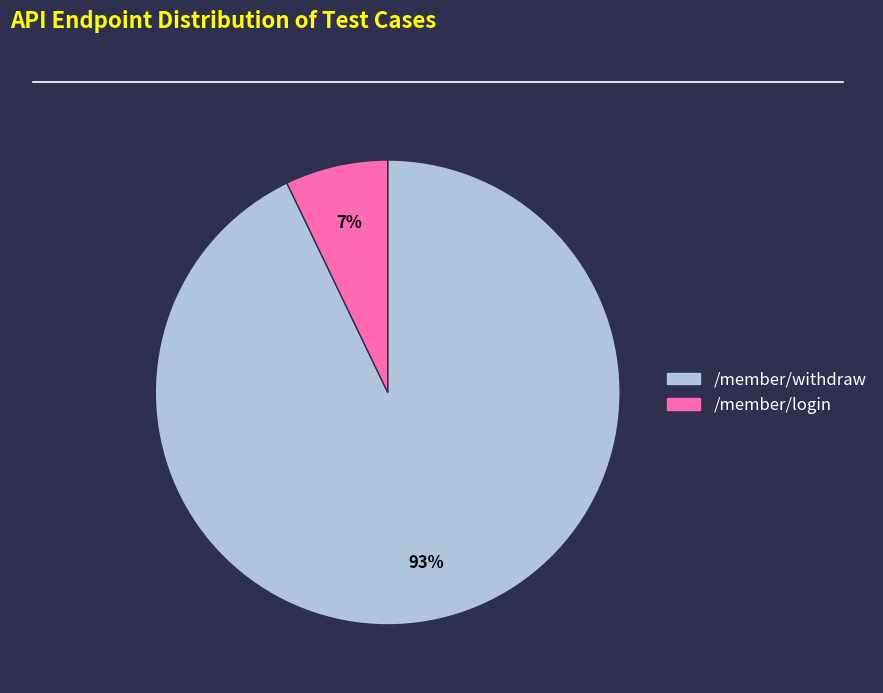

Which has a higher value, /member/login or /member/withdraw?

/member/withdraw